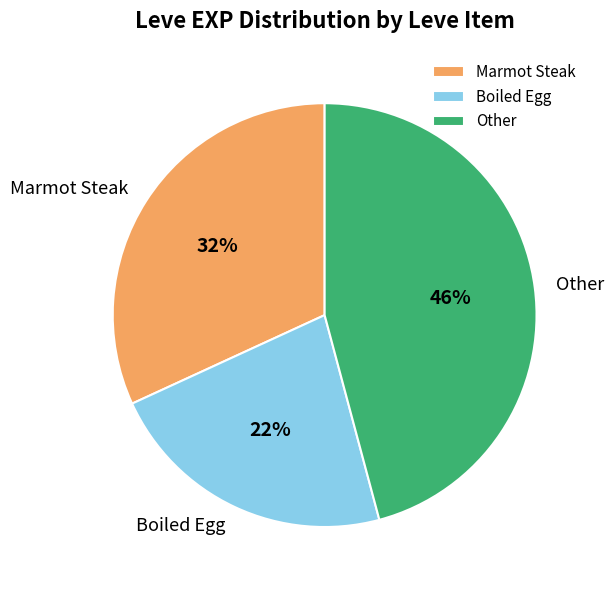

True or false: Boiled Egg accounts for 22% of the total.

True